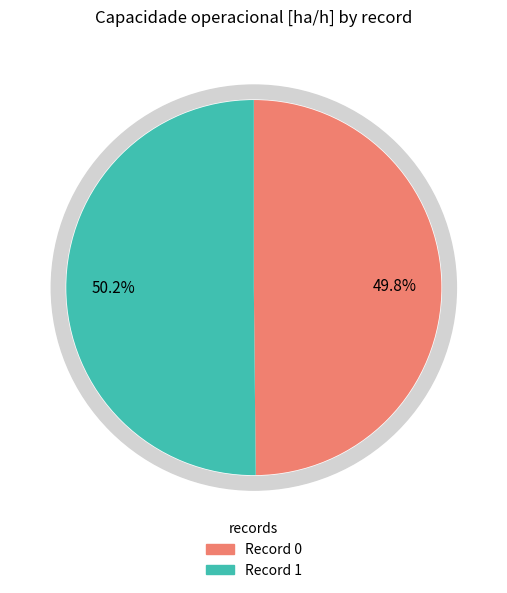

Rank the categories by value from highest to lowest.

1, 0